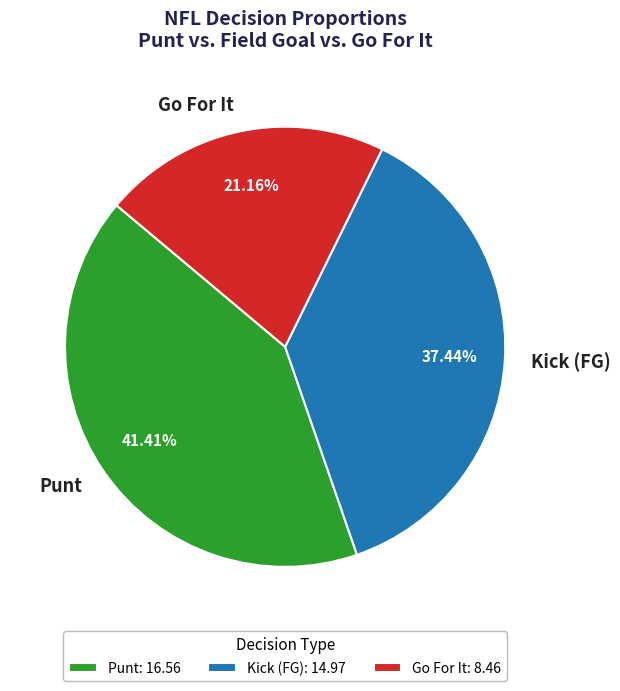

How many slices are in this pie chart?

3